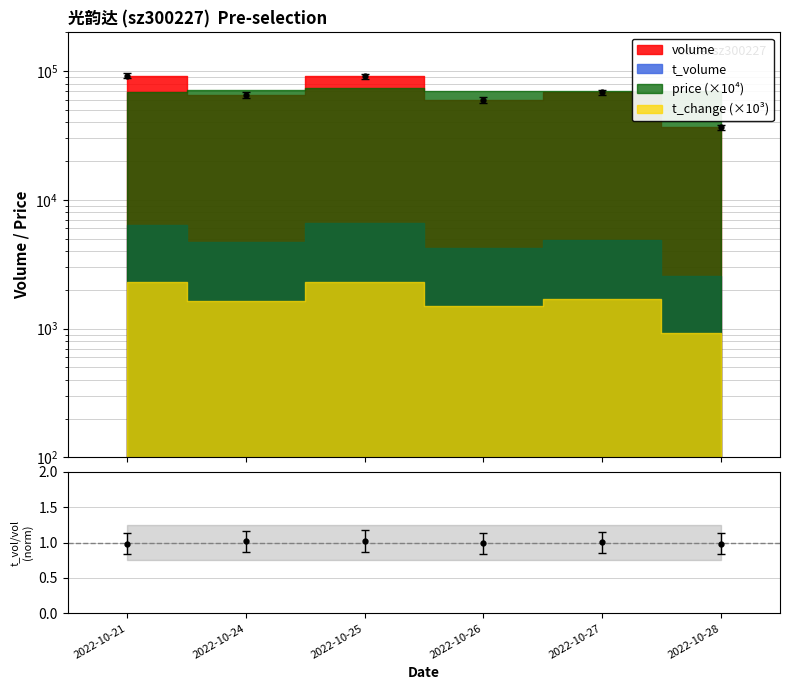

Where does the volume series first go above 68316?

2022-10-21